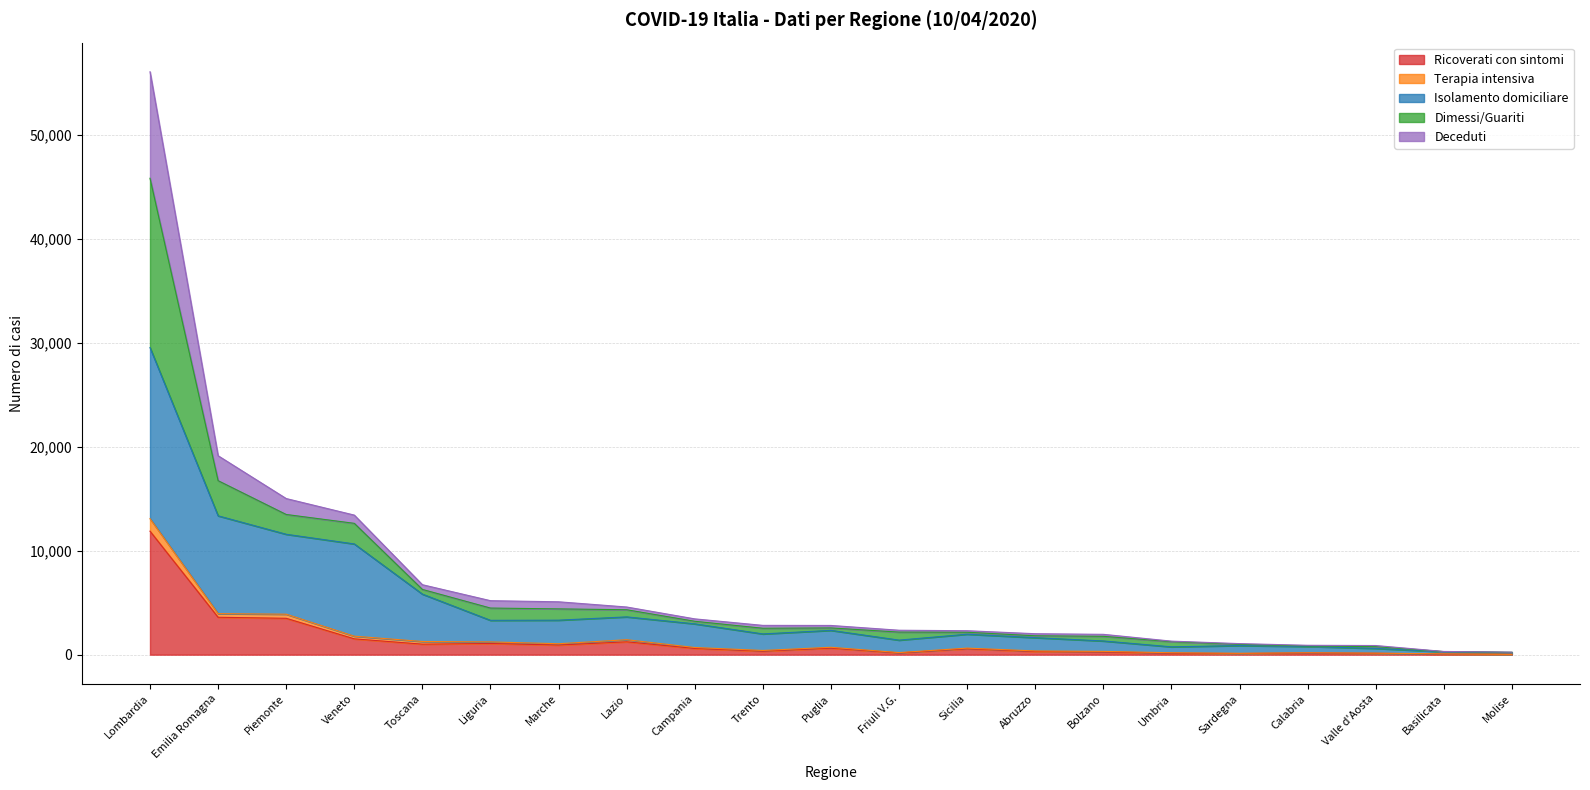

What are all the series names shown in the legend?

Ricoverati con sintomi, Terapia intensiva, Isolamento domiciliare, Dimessi/Guariti, Deceduti